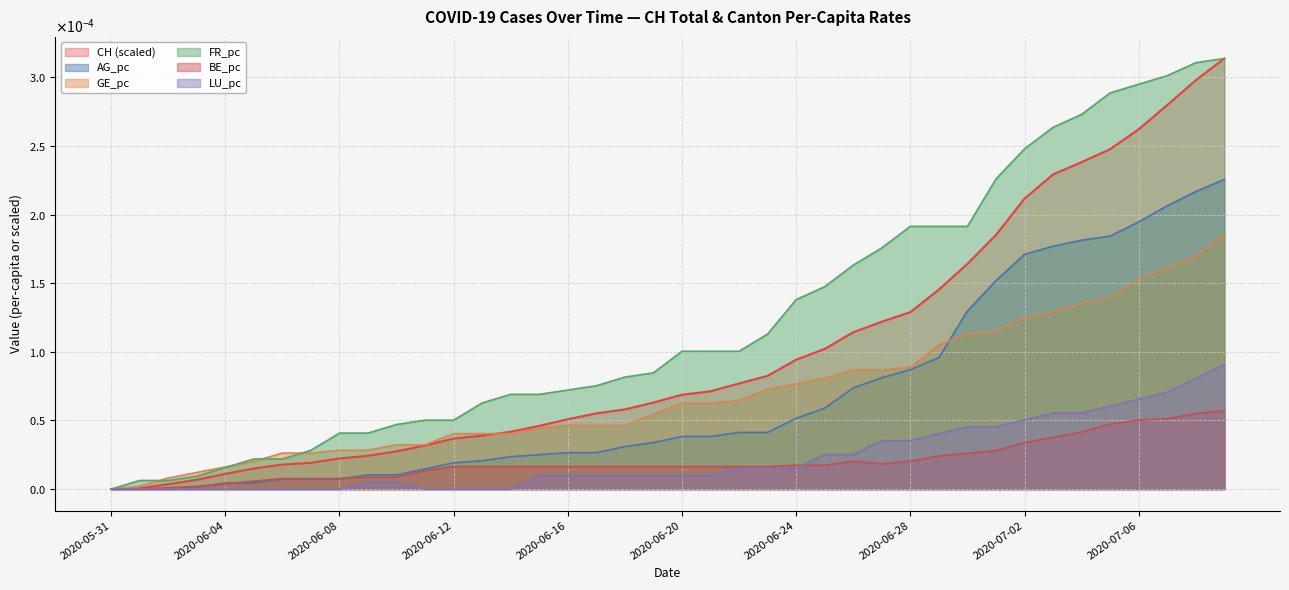

Which series has the largest total across all categories?

FR_pc